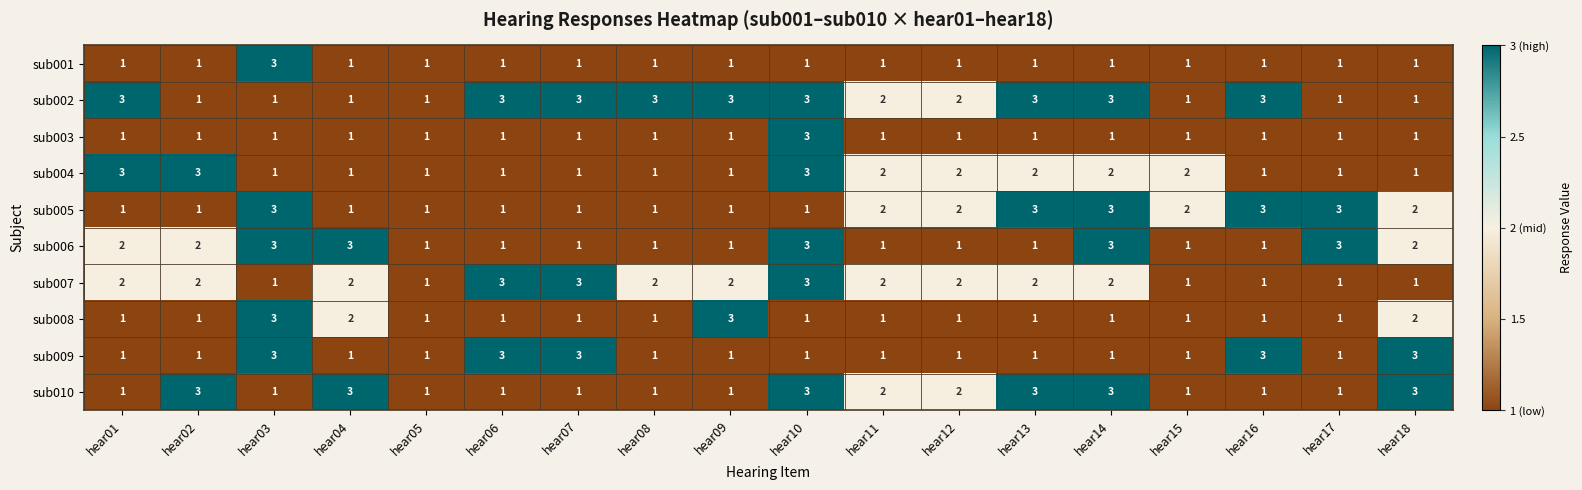

What is the total value across all series at hear06?

16